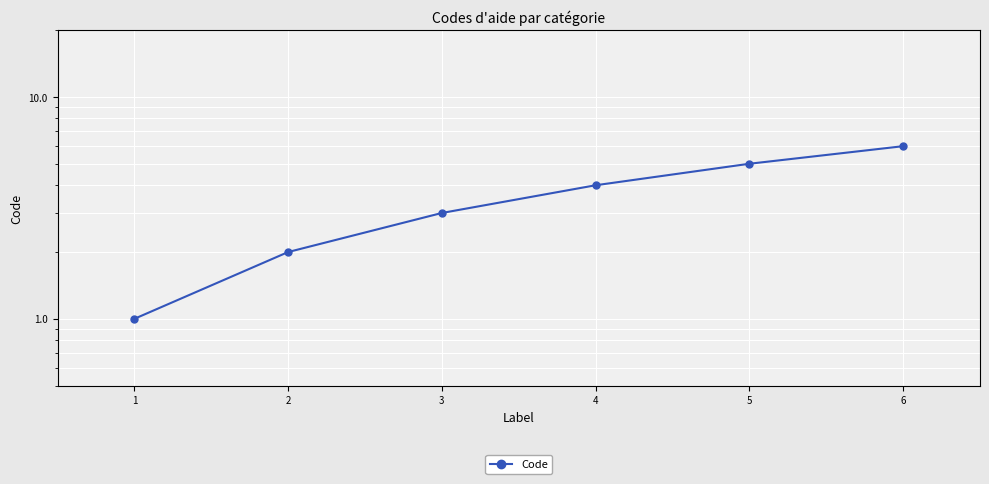

Approximately how many times larger is the value at 1 compared to 6?

0.2